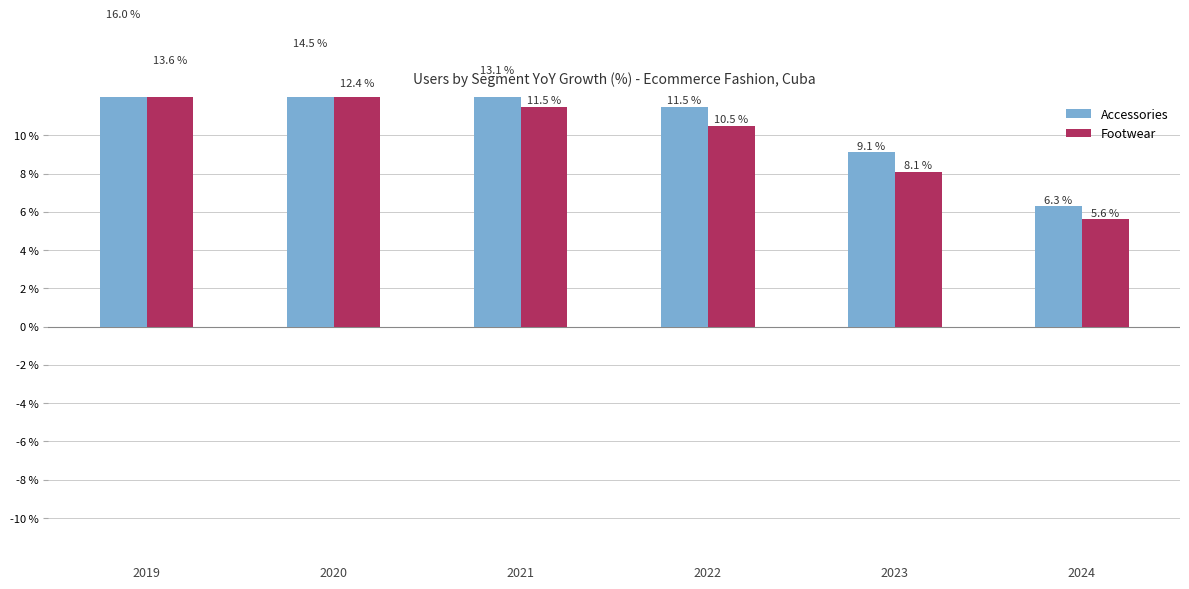

Reading right to left, transcribe all the data shown in this chart.

Accessories: 2024=6.3	2023=9.1	2022=11.5	2021=13.1	2020=14.5	2019=16.0
Footwear: 2024=5.6	2023=8.1	2022=10.5	2021=11.5	2020=12.4	2019=13.6